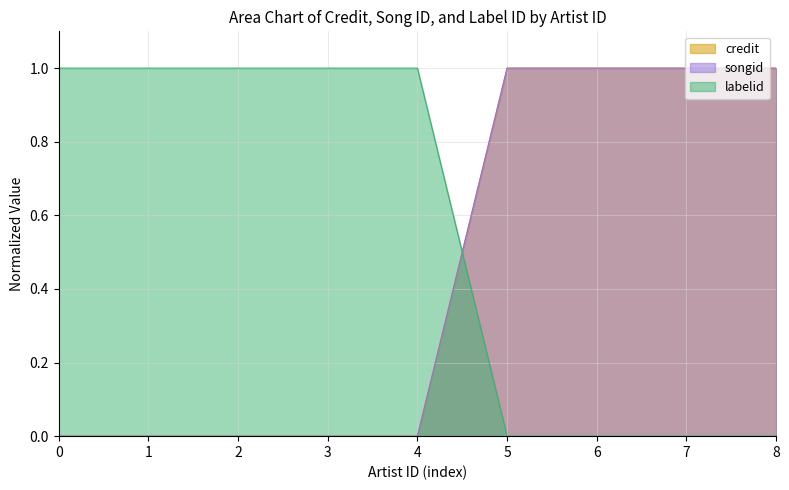

How many lines are shown in the chart?

3